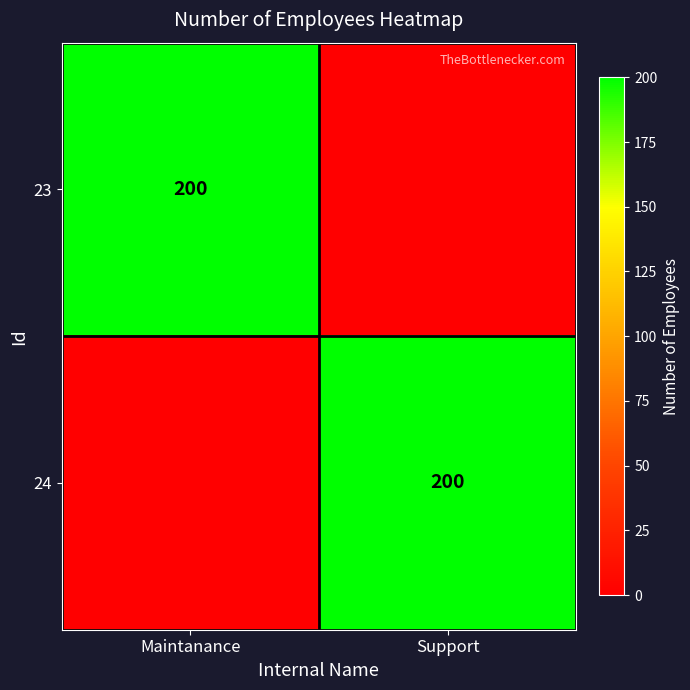

Is it true that 24 equals 270 at Support?

False